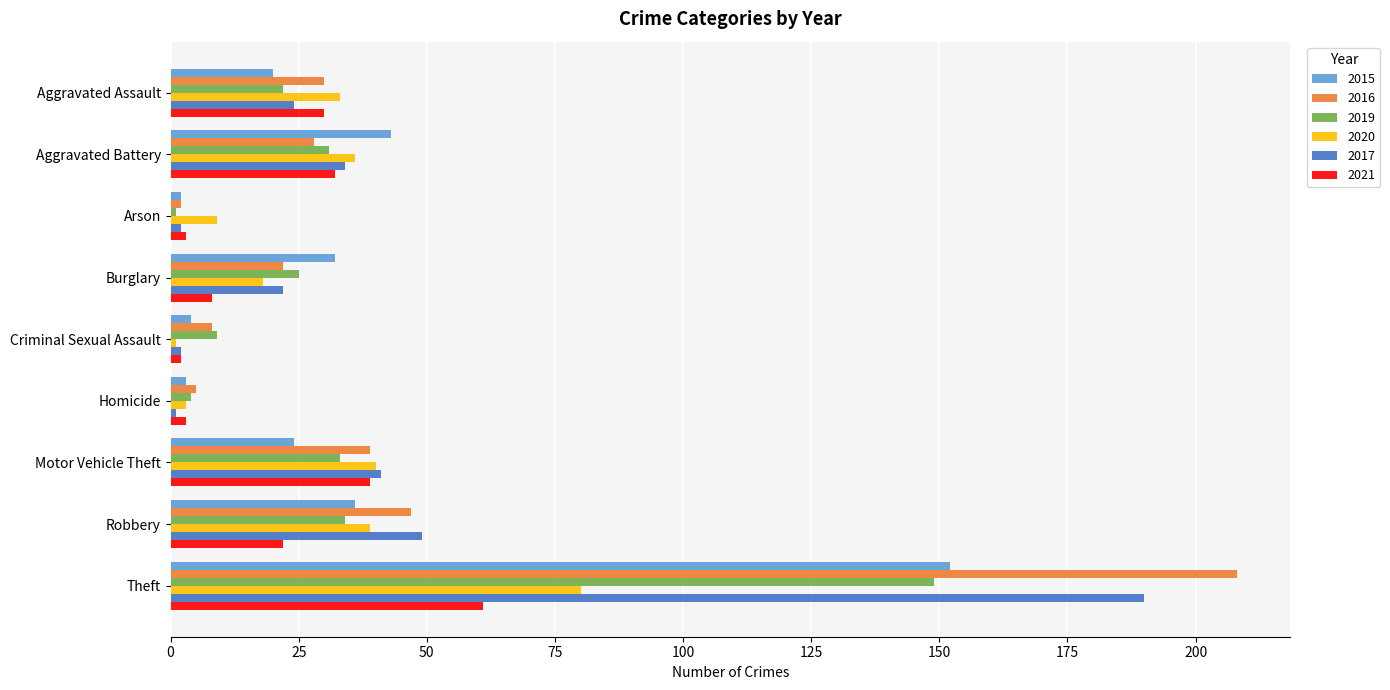

What is the difference between the maximum and minimum values in the 2020 series?

79